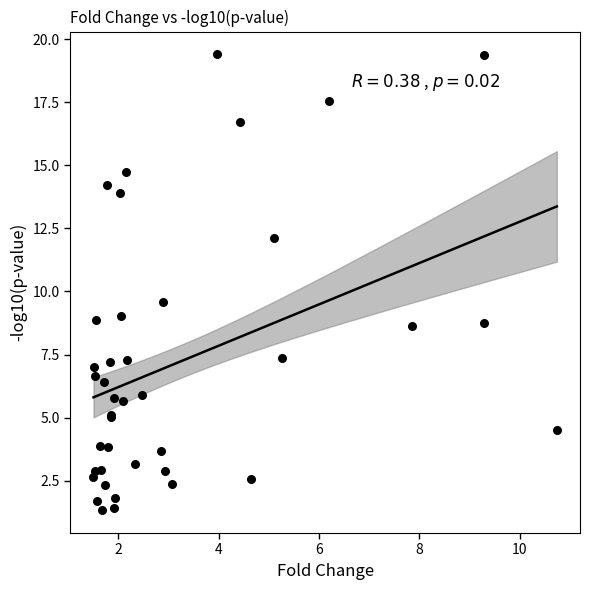

What Y value in the scatter plot is closest to 10?

9.6